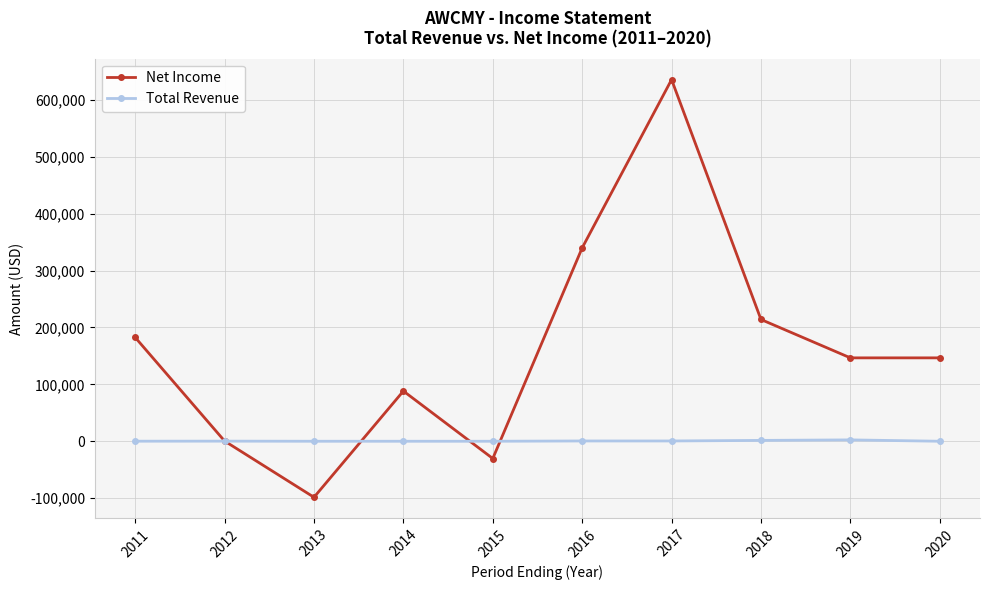

List the series in order of their overall mean, lowest first.

Total Revenue, Net Income